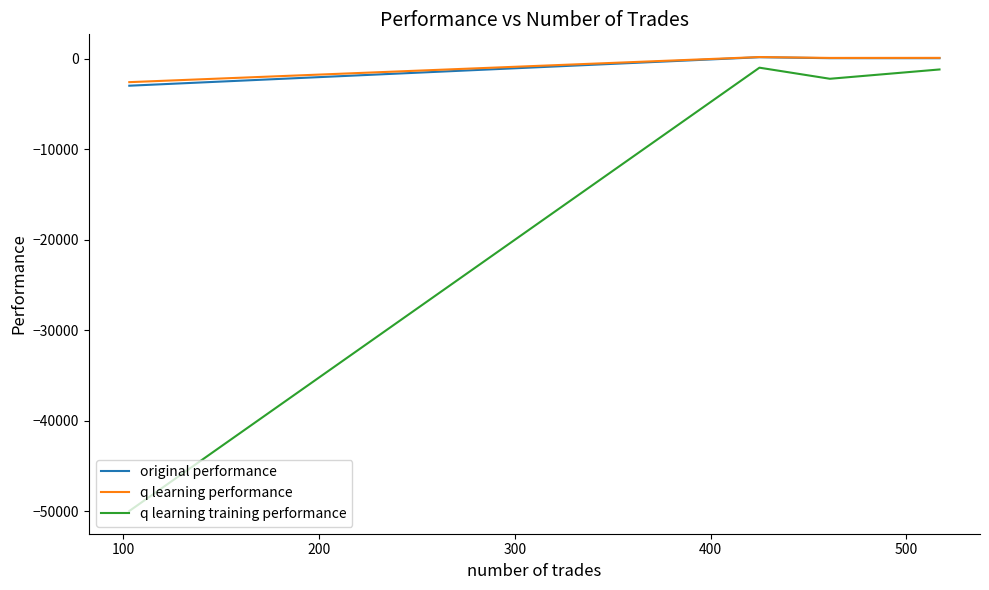

What is the minimum value shown in the chart?

-50000.0